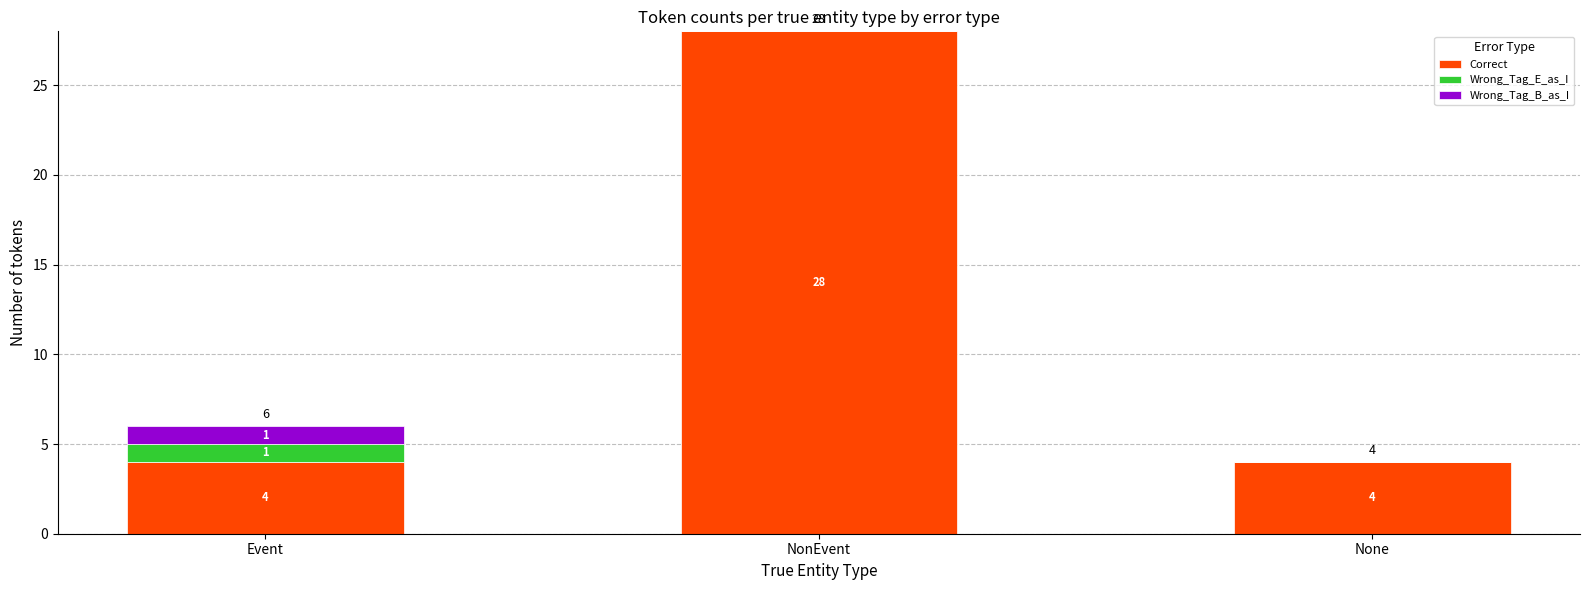

How many values in the Correct series exceed 4?

1